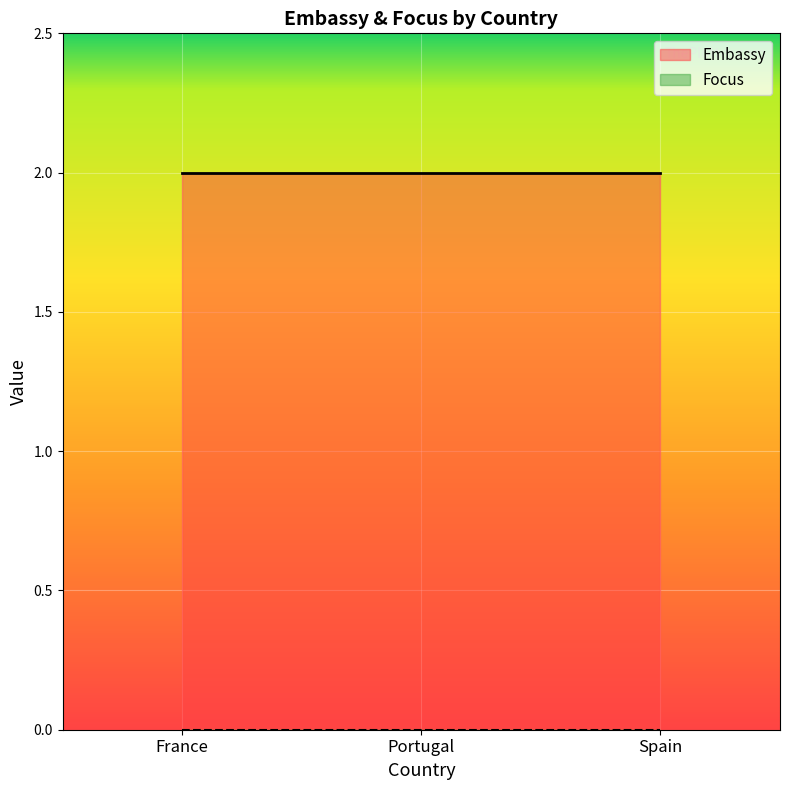

What position from the left is France?

1